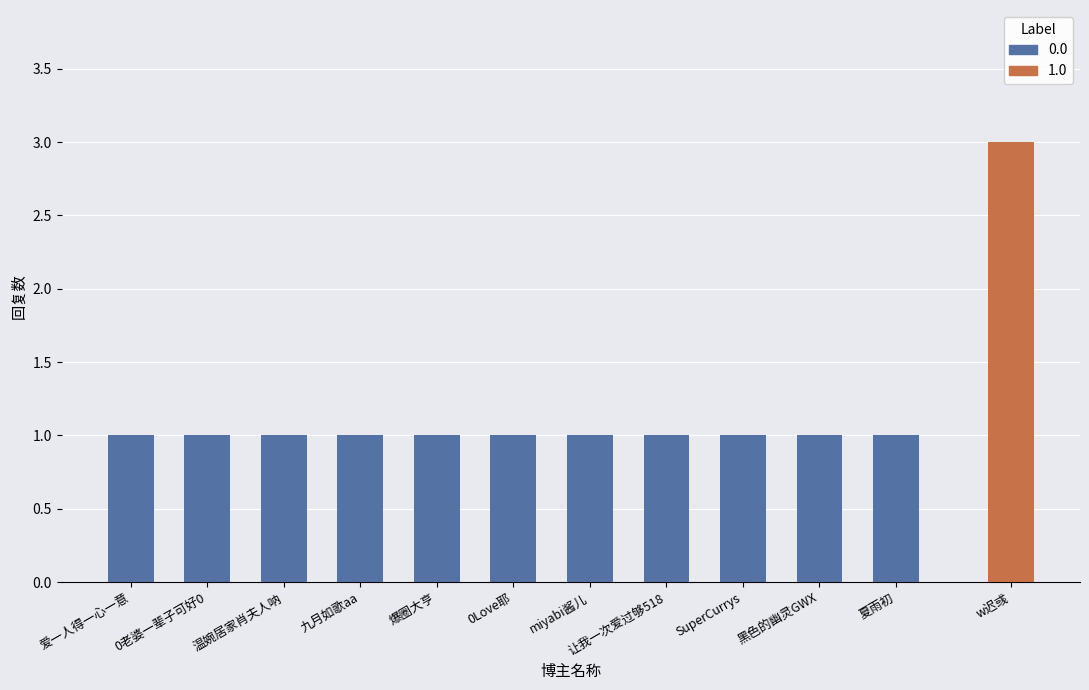

What is the label of the 2nd bar from the left?

0老婆一辈子可好0